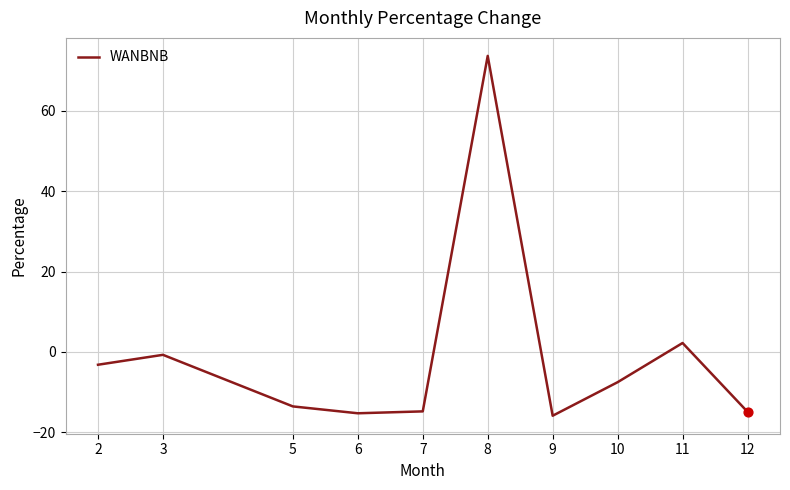

What is the change in value from 8 to 9?

-89.6